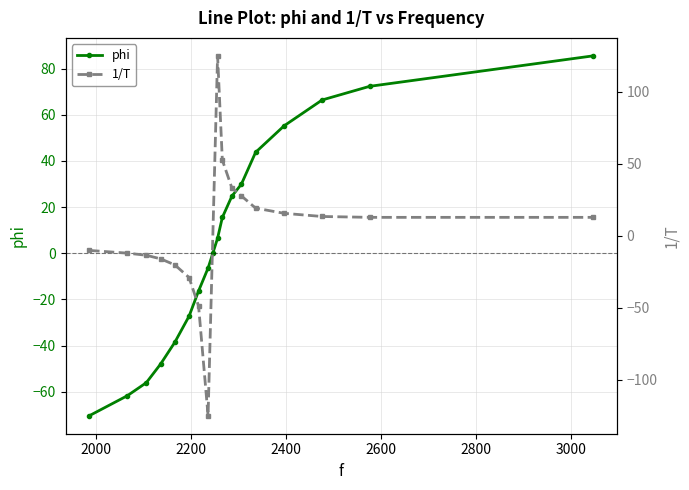

What is the difference between the values at 2255.8 and 2065.8?

68.3